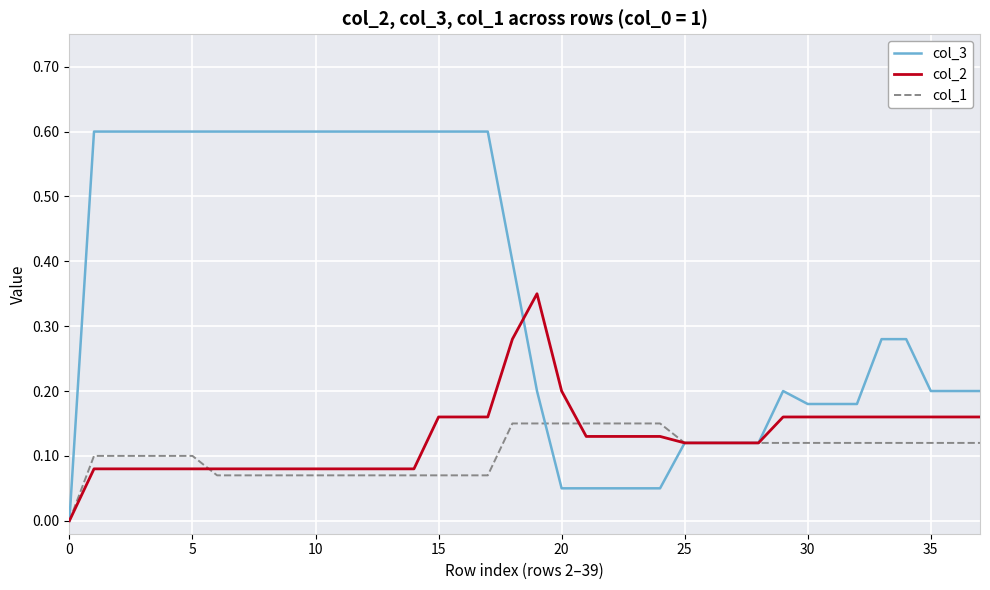

What is the greatest value displayed?

0.6